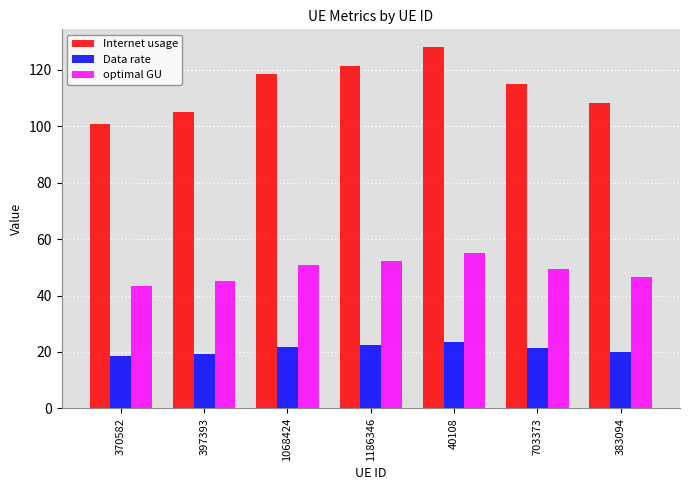

At which category is the sum across all series the highest?

40108